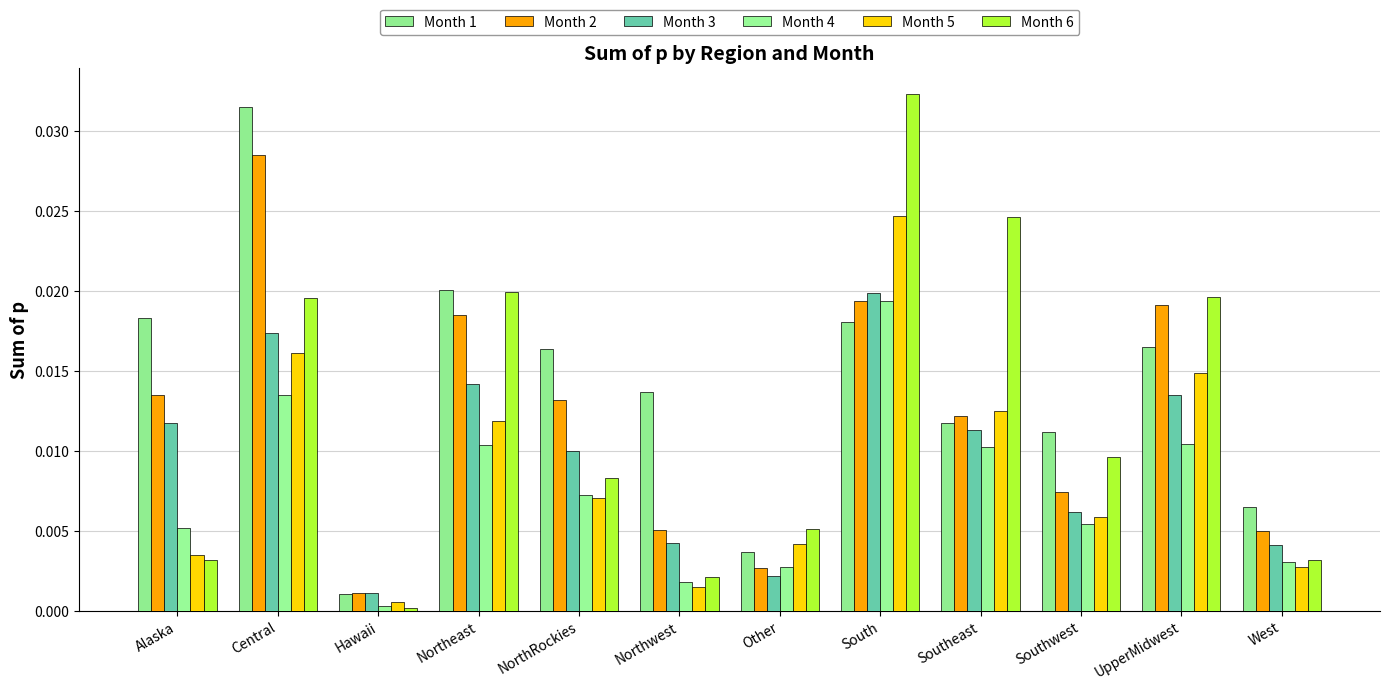

What is the label of the 2nd bar from the right?

UpperMidwest